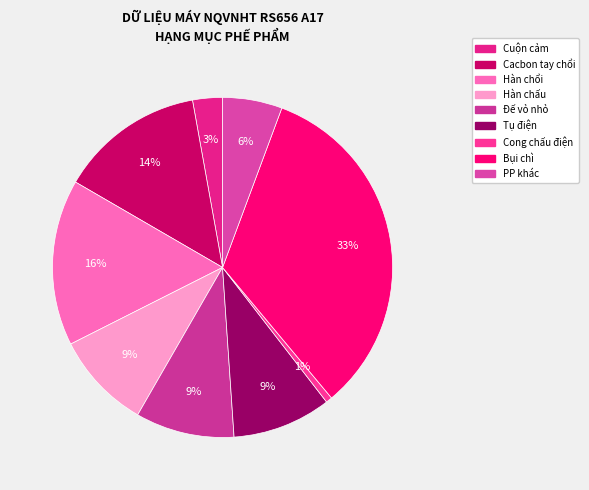

Is it true that Đế vỏ nhỏ is 9% of the pie?

True